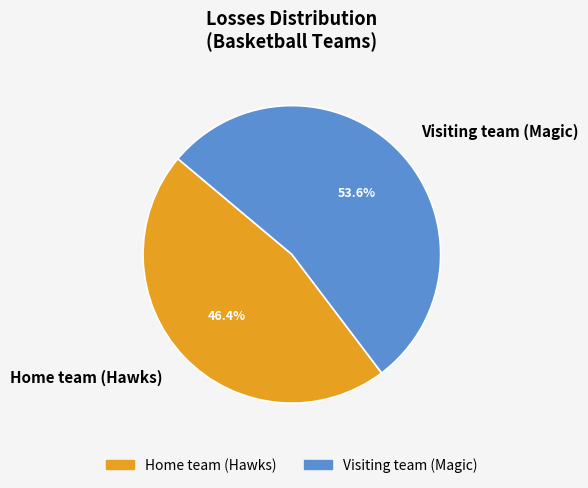

Combined, what portion of the pie is Home team (Hawks) and Visiting team (Magic)?

100.0%